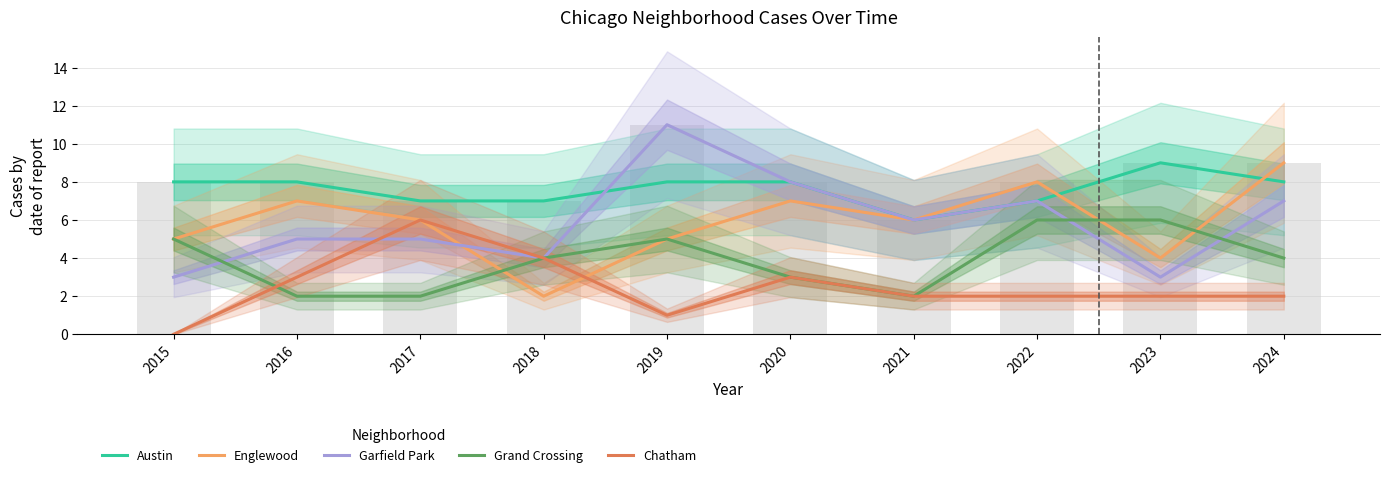

List the series in order of their peak value, highest first.

Garfield Park, Austin, Englewood, Grand Crossing, Chatham